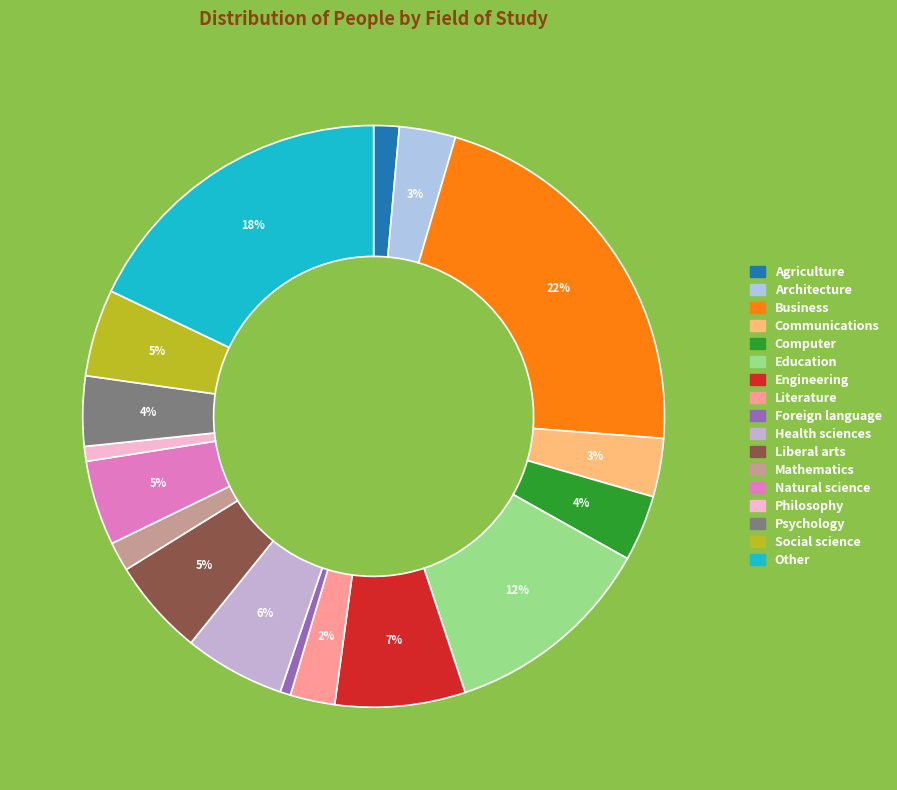

To the nearest percent, what is the average slice percentage?

6%